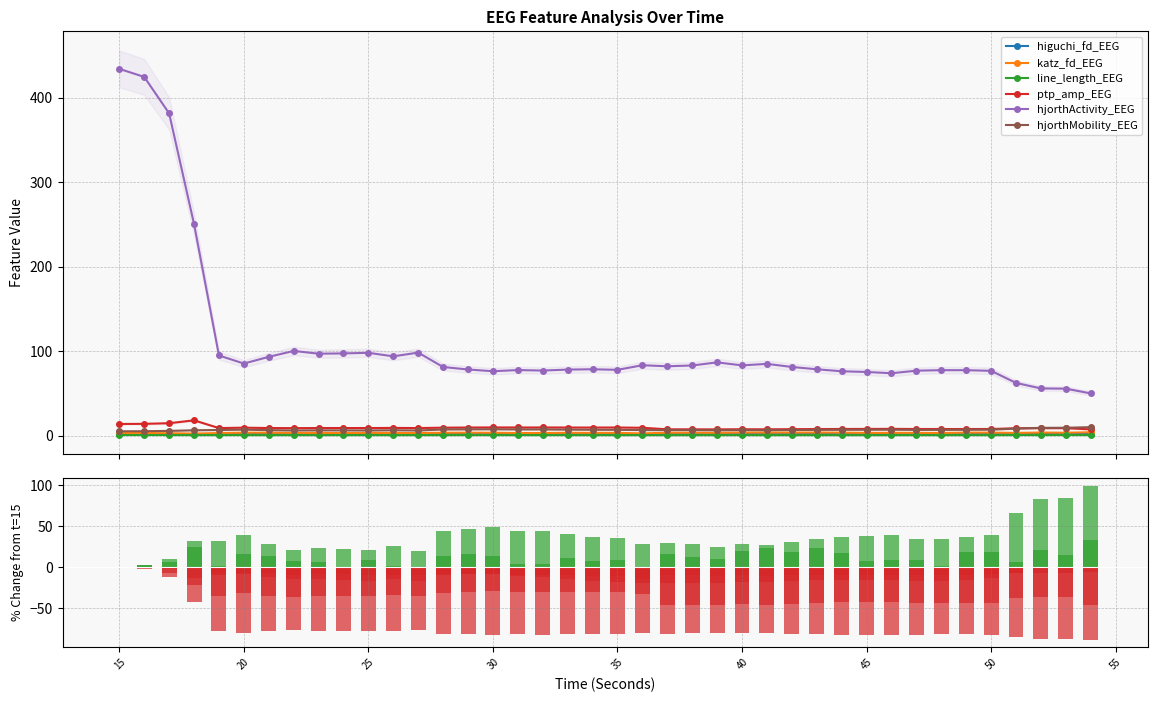

Which series has the largest total across all categories?

hjorthMobility_EEG